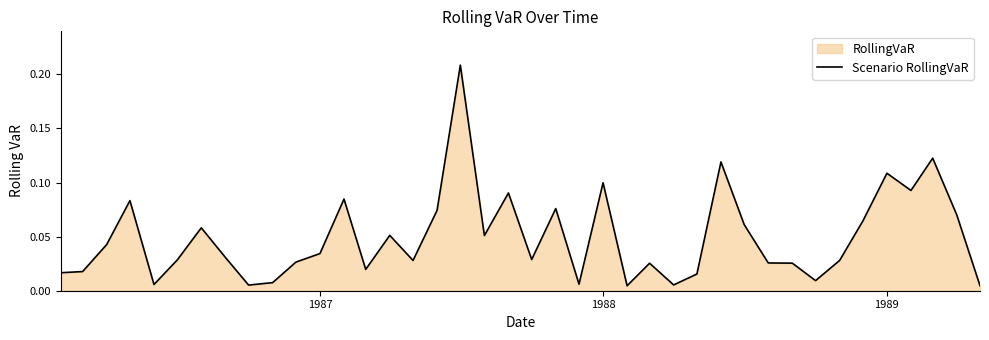

True or false: there are more than 2 points higher than both neighbors.

True